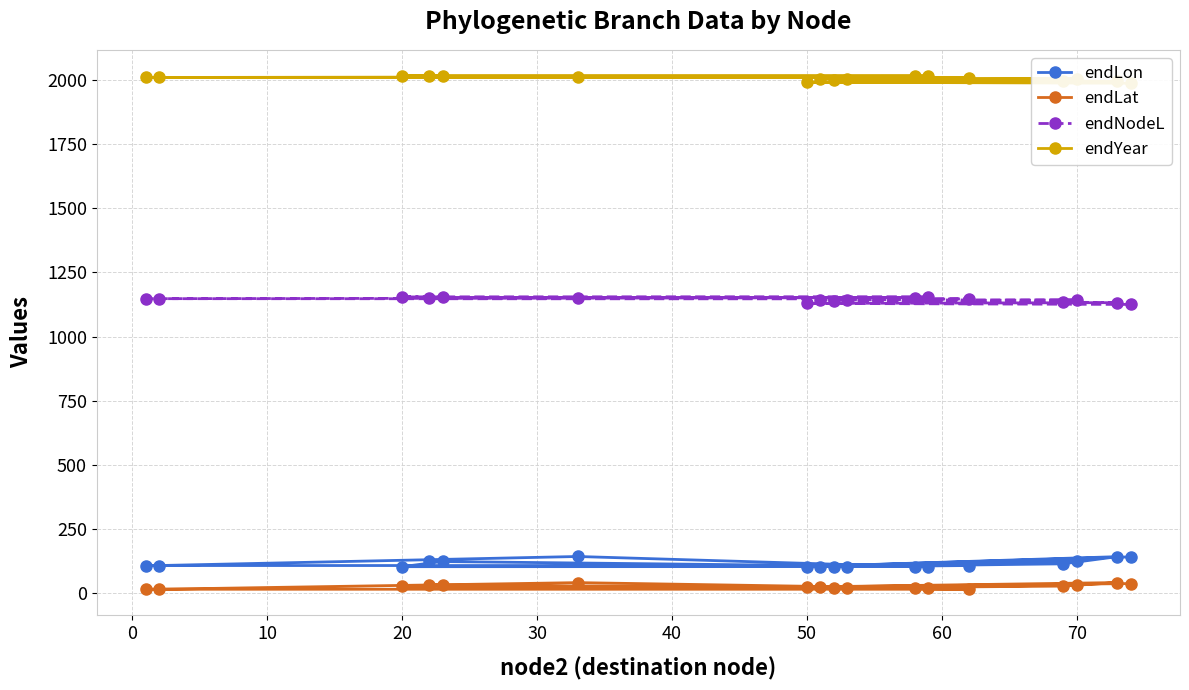

What is the maximum value for endNodeL?

1155.2